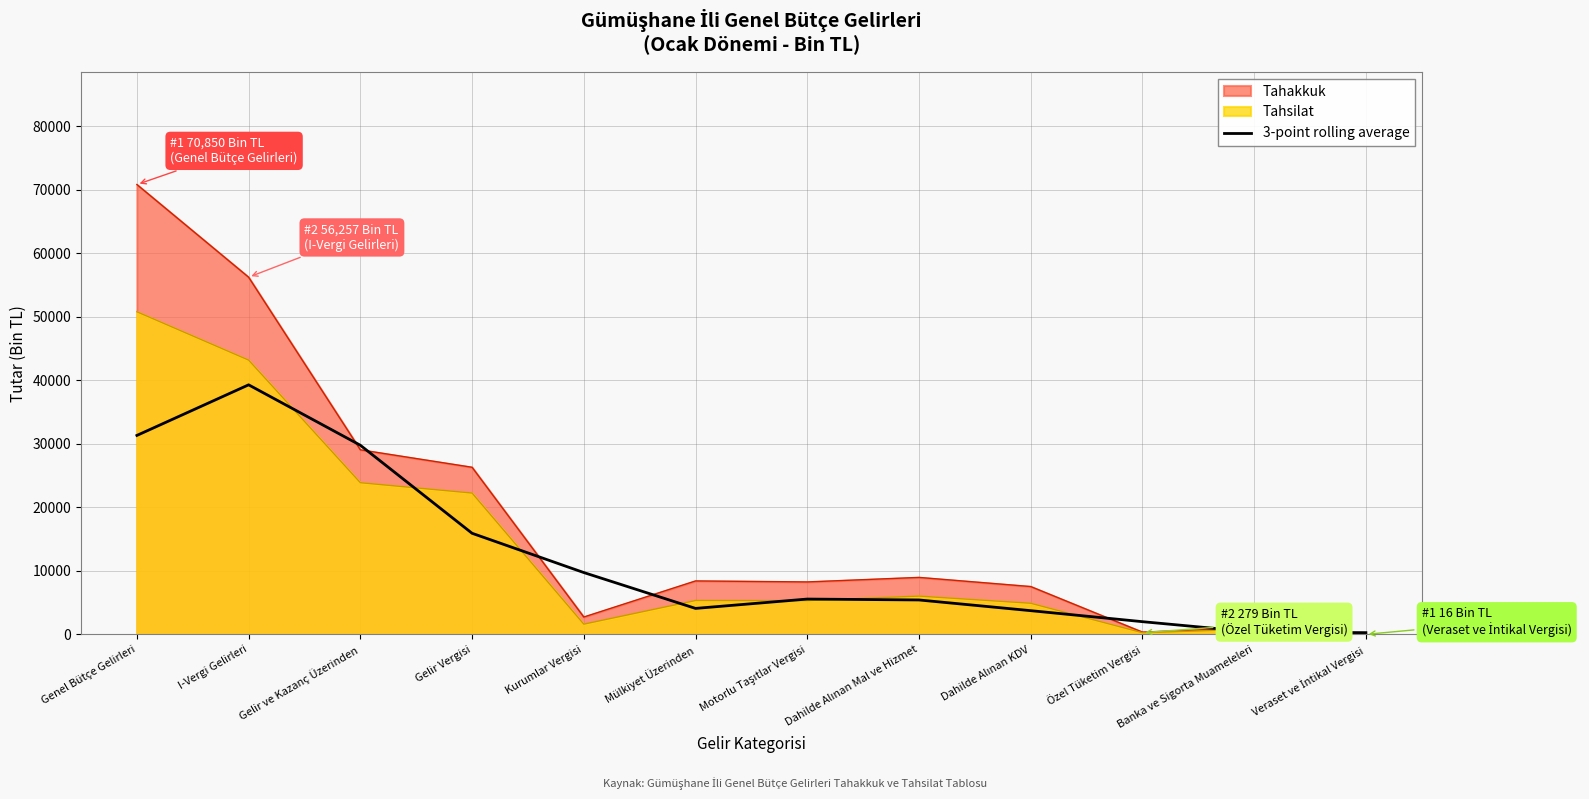

What value does the data have at Özel Tüketim Vergisi?

2014.3